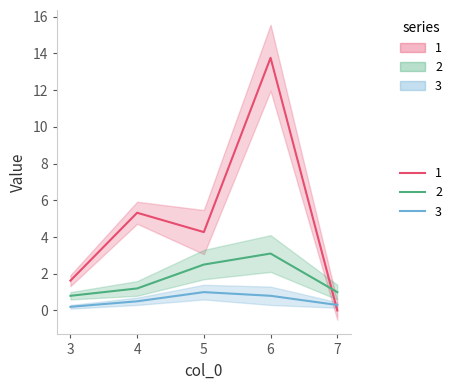

Rank the categories by 2 value from lowest to highest.

0, 1, 2, 3, 4, 5, 6, 7, 8, 9